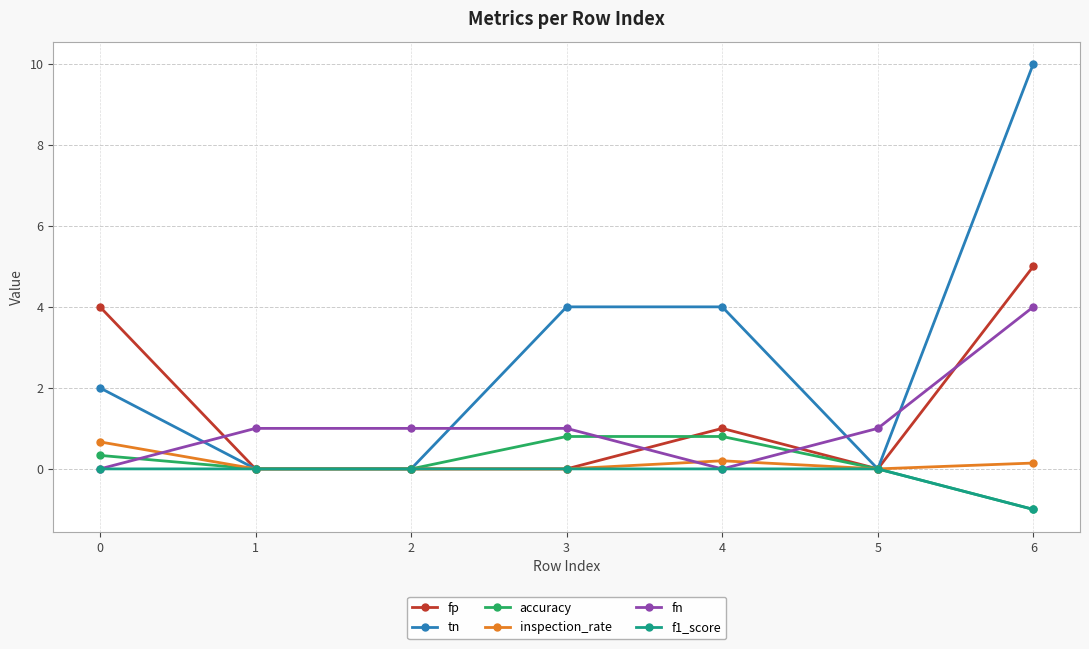

What is the difference between the maximum and minimum values in the f1_score series?

1.0